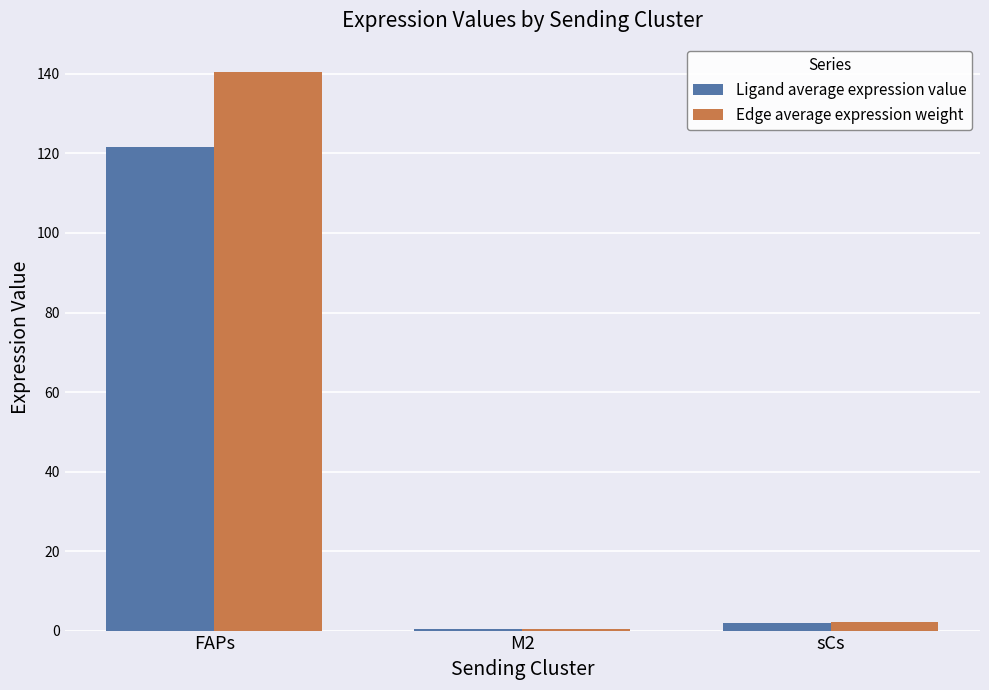

Which category has the highest value across all series?

FAPs